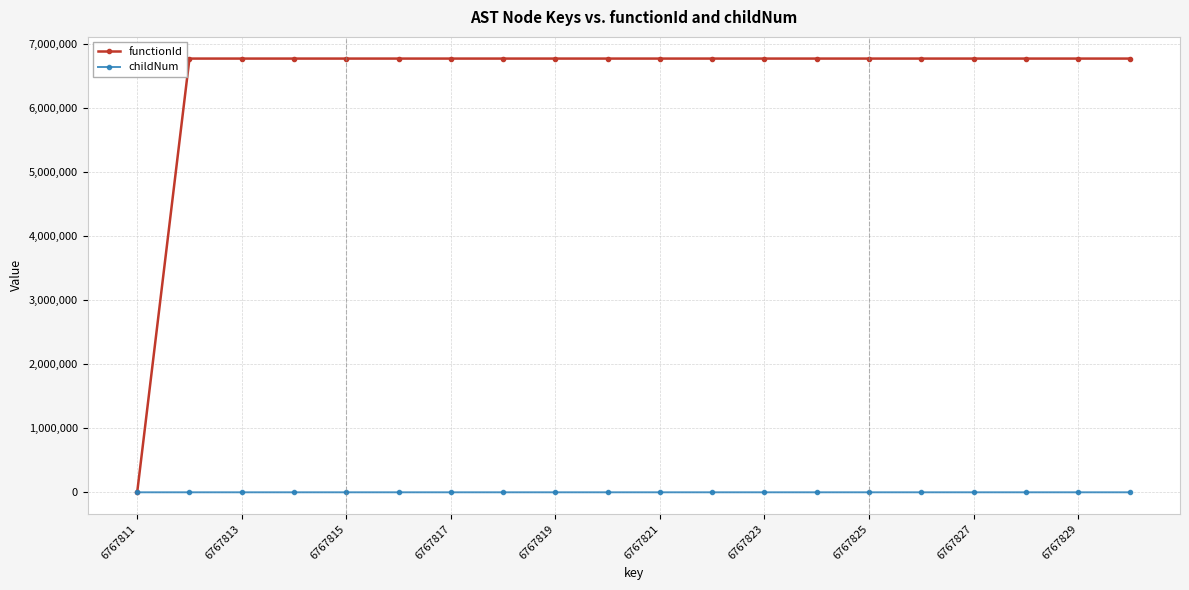

Which series has the widest spread of values?

functionId